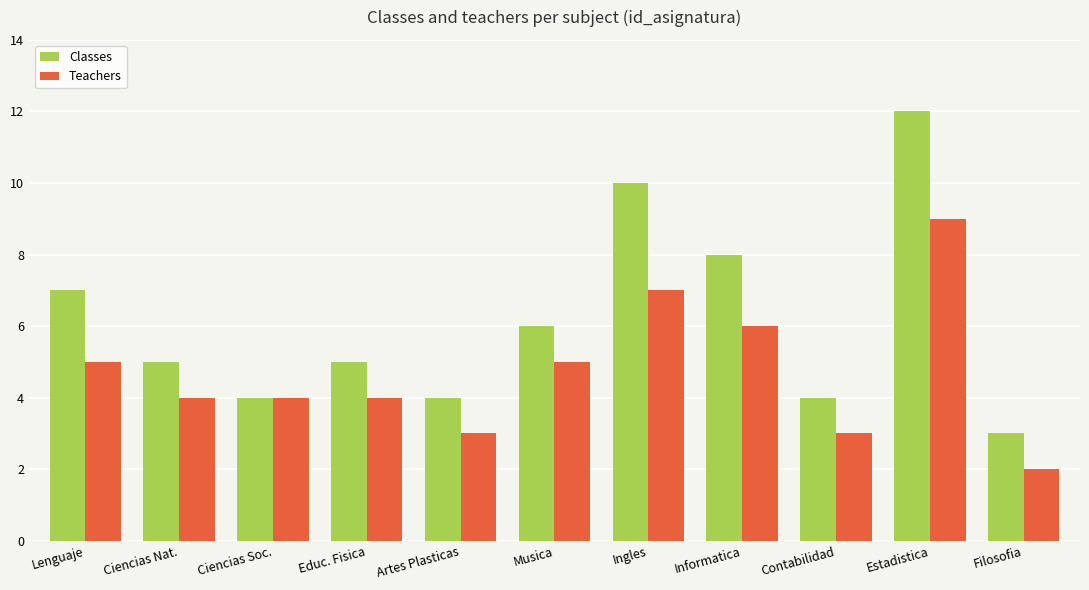

What is the label of the 4th bar from the left?

Educ. Fisica